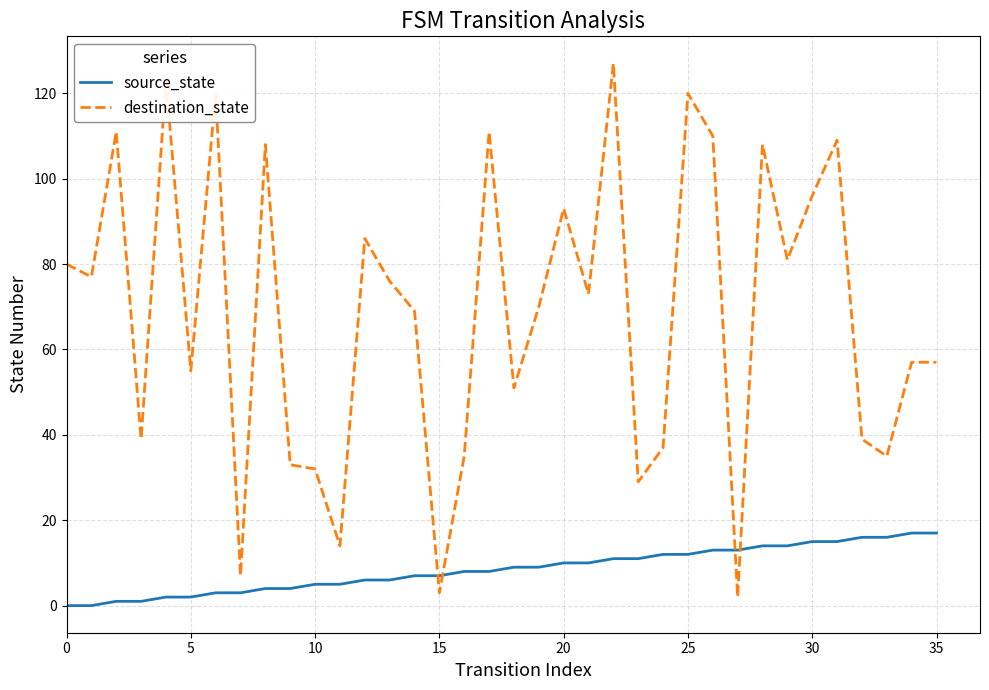

What is the greatest value displayed?

127